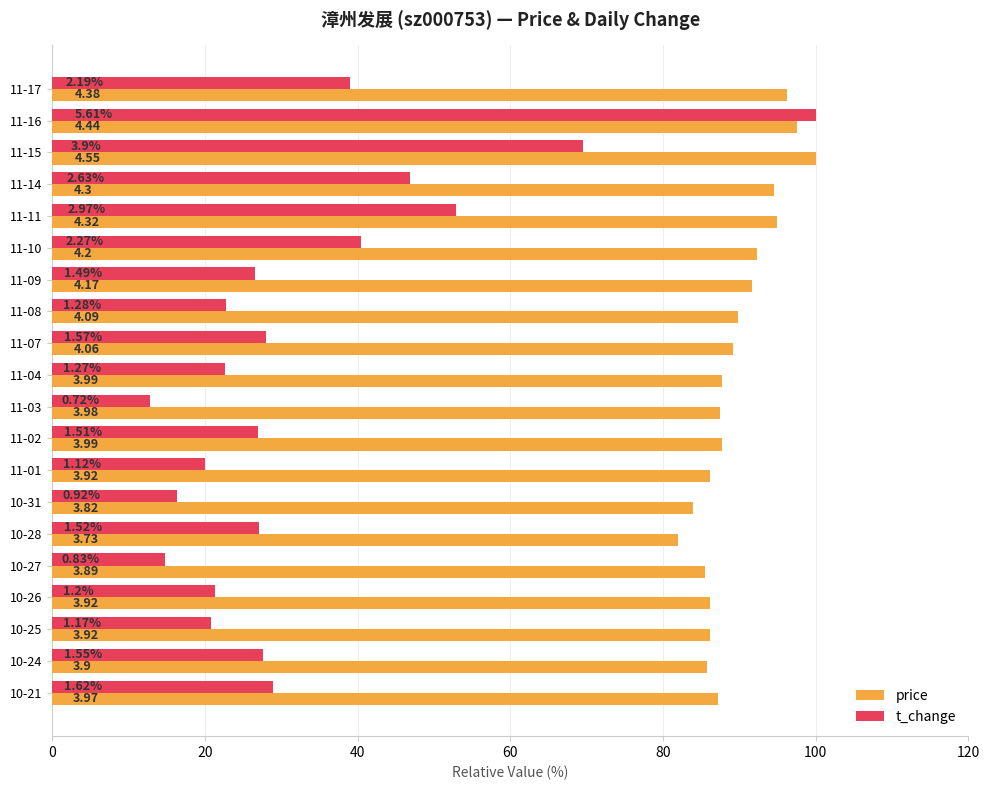

What are all the series names shown in the legend?

price, t_change